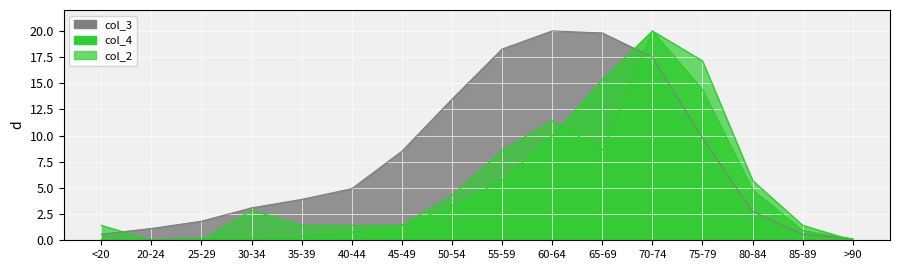

What is the total value across all series at 75-79?

41.3